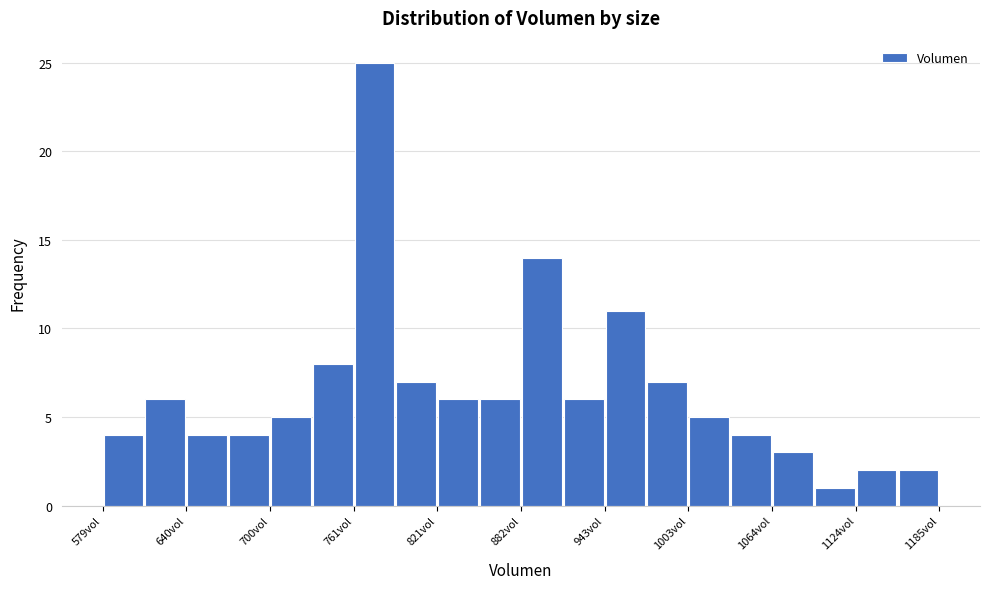

Read against the x-axis, roughly where is the centre of the tallest bar?

780